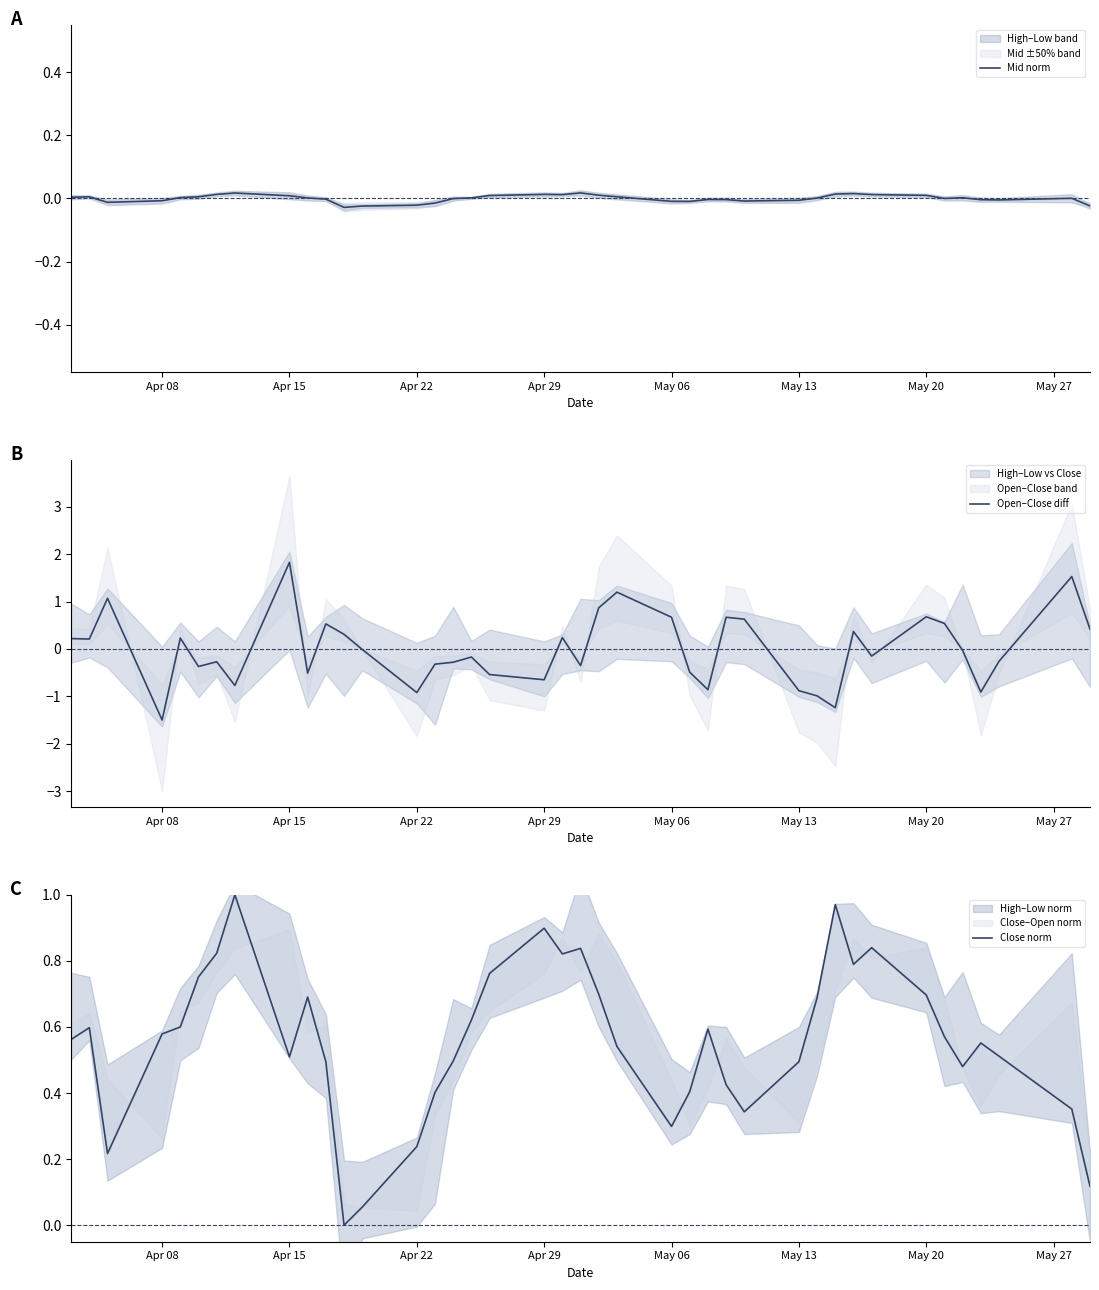

List the series in order of their peak value, highest first.

Open–Close diff, Close norm, Mid norm